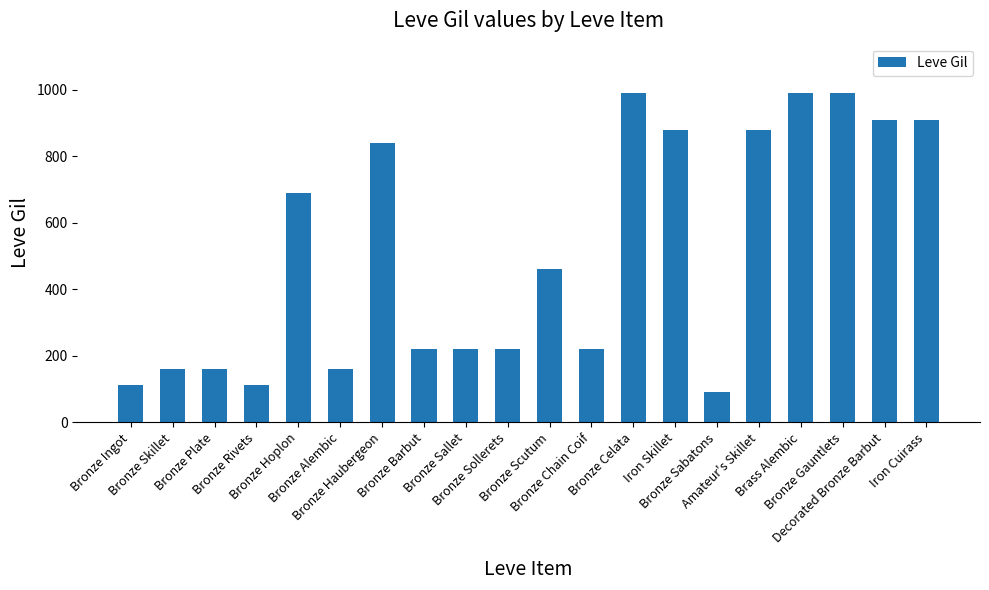

How many values are below 460?

10